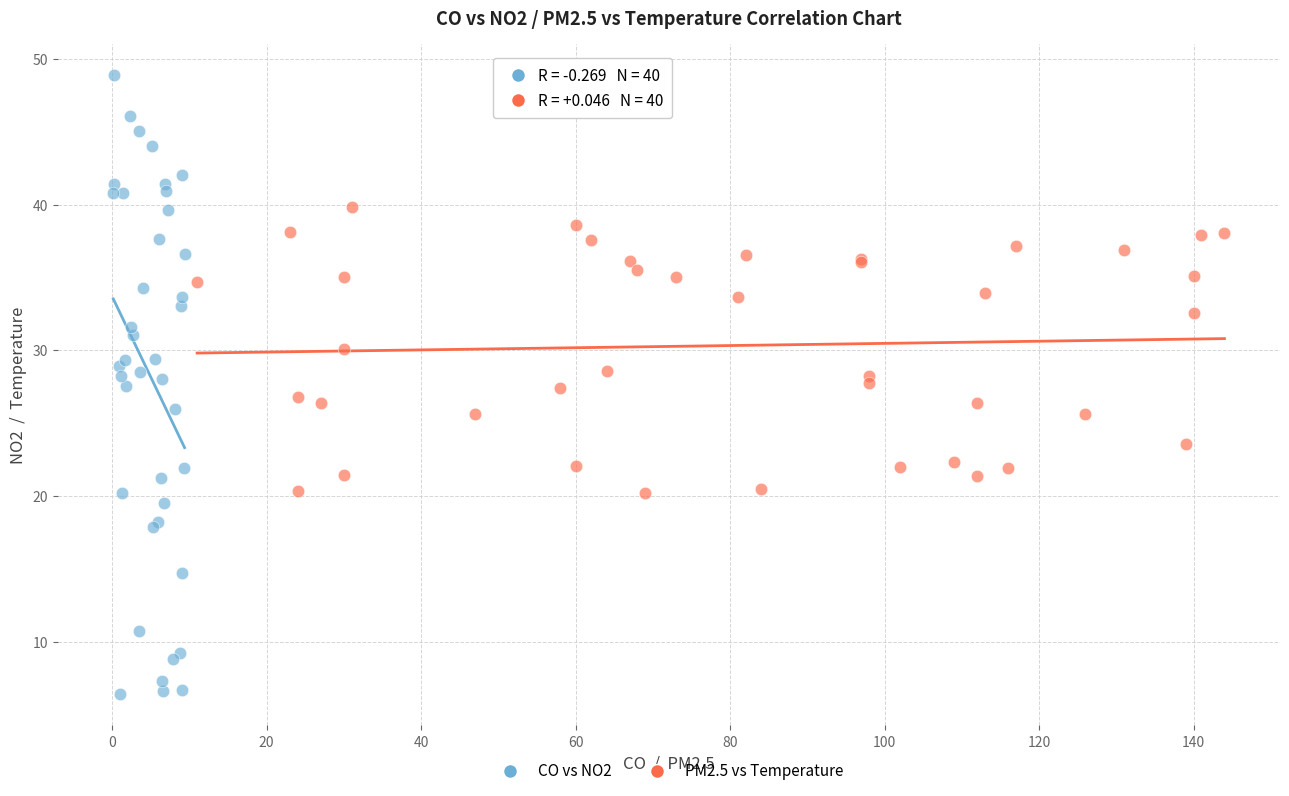

Which series contains the lowest Y value?

CO vs NO2